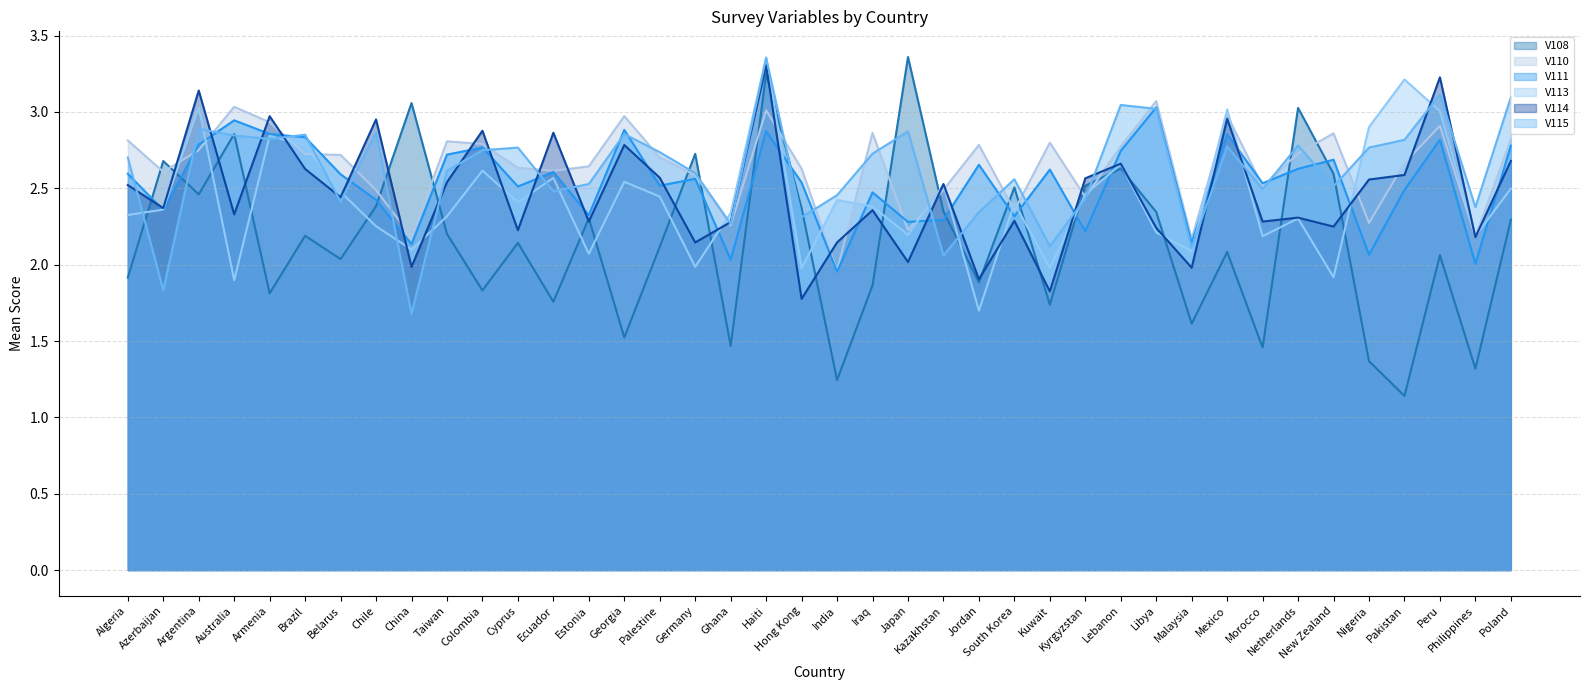

Which has a higher value, Germany or Palestine?

Germany